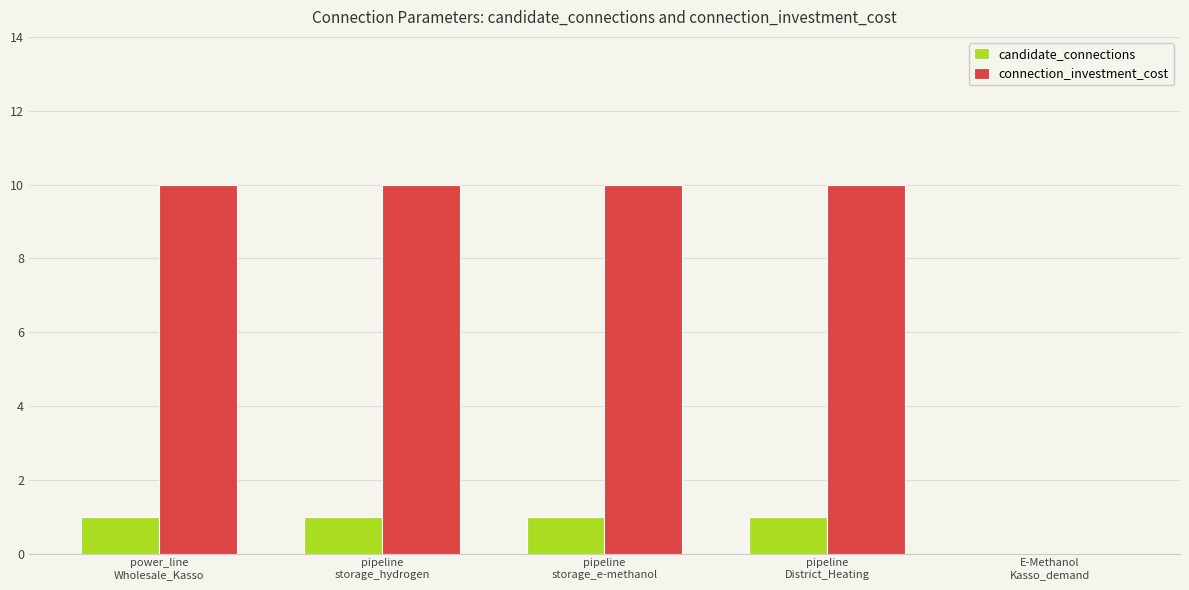

The candidate_connections series shows 0 at E-Methanol
Kasso_demand. True or false?

True